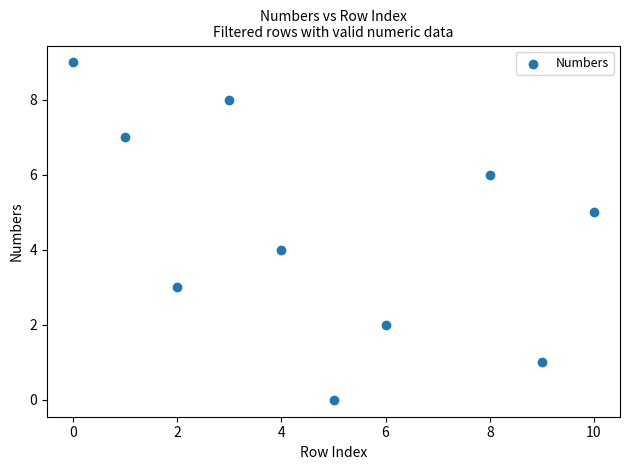

What is the range of X values (max minus min)?

10